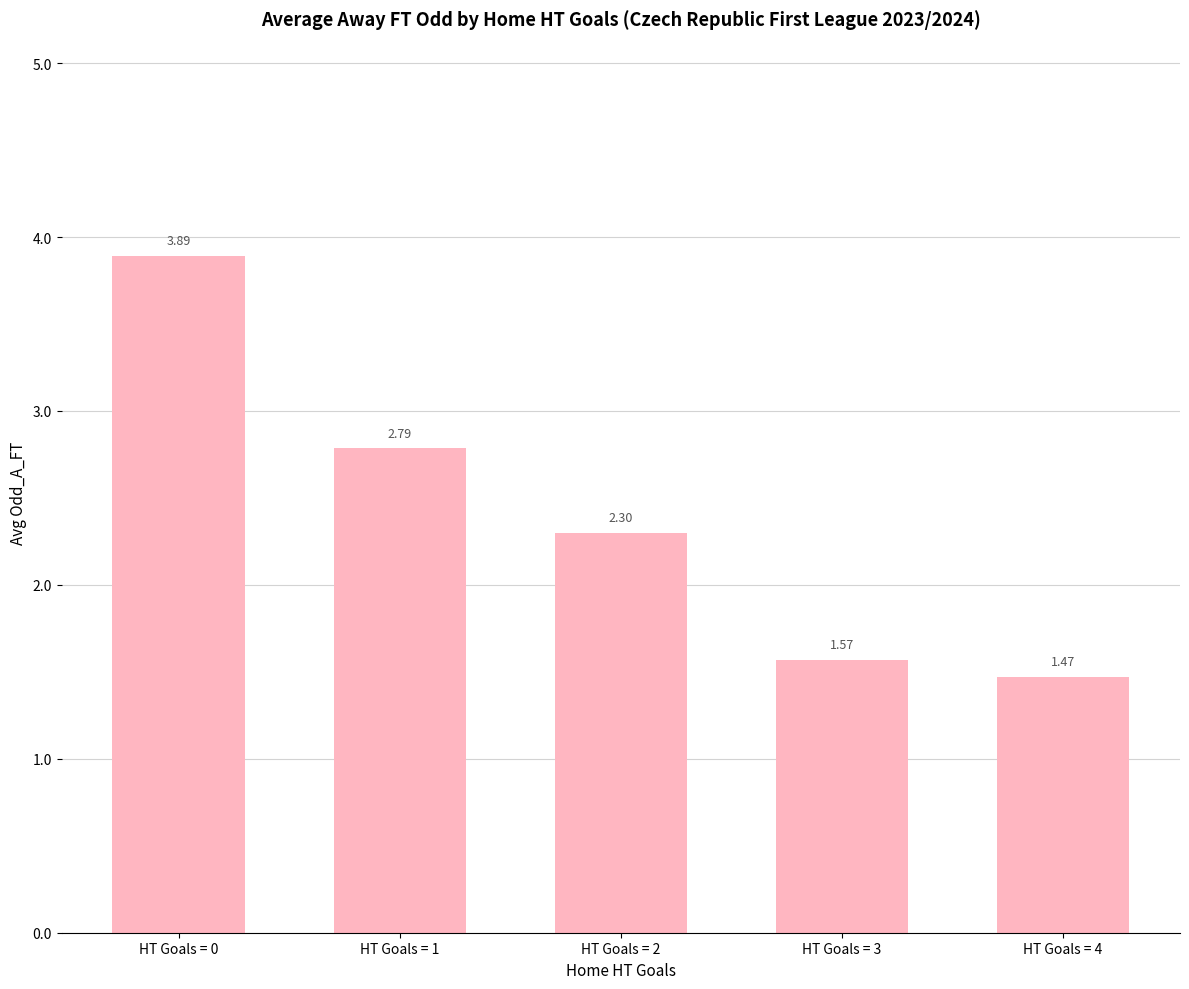

True or false: the data shows 2.3 at HT Goals = 2.

True